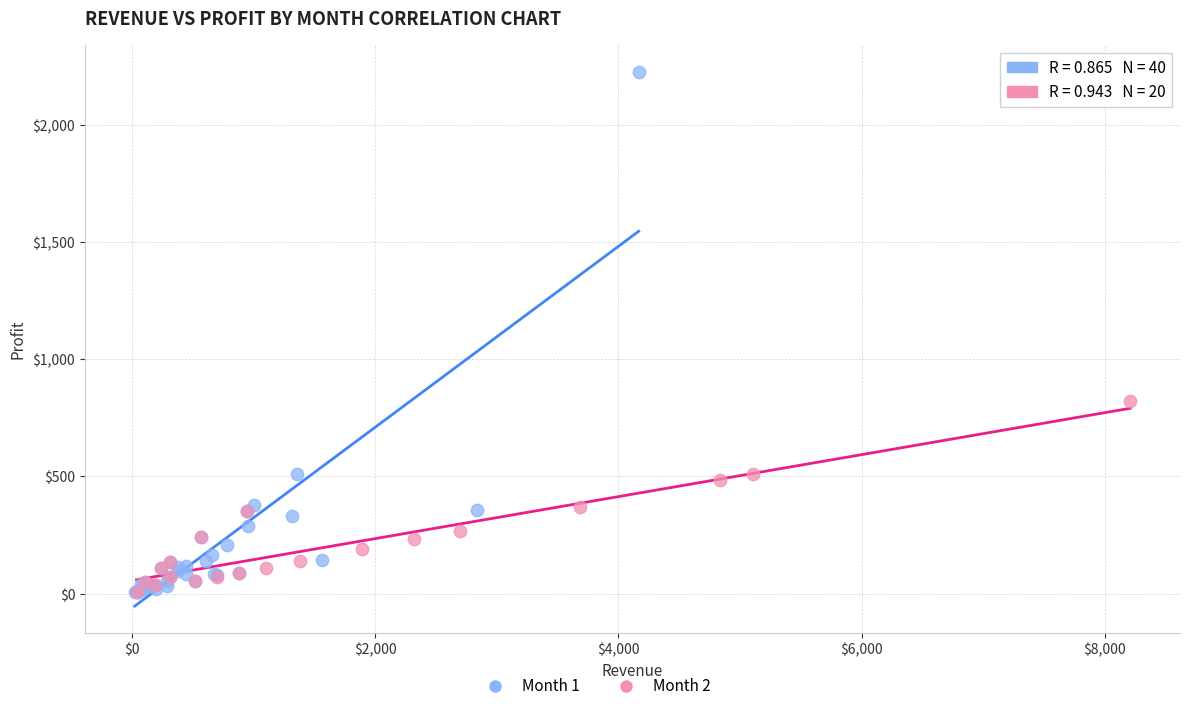

Which series reaches the maximum Y coordinate?

Month 1